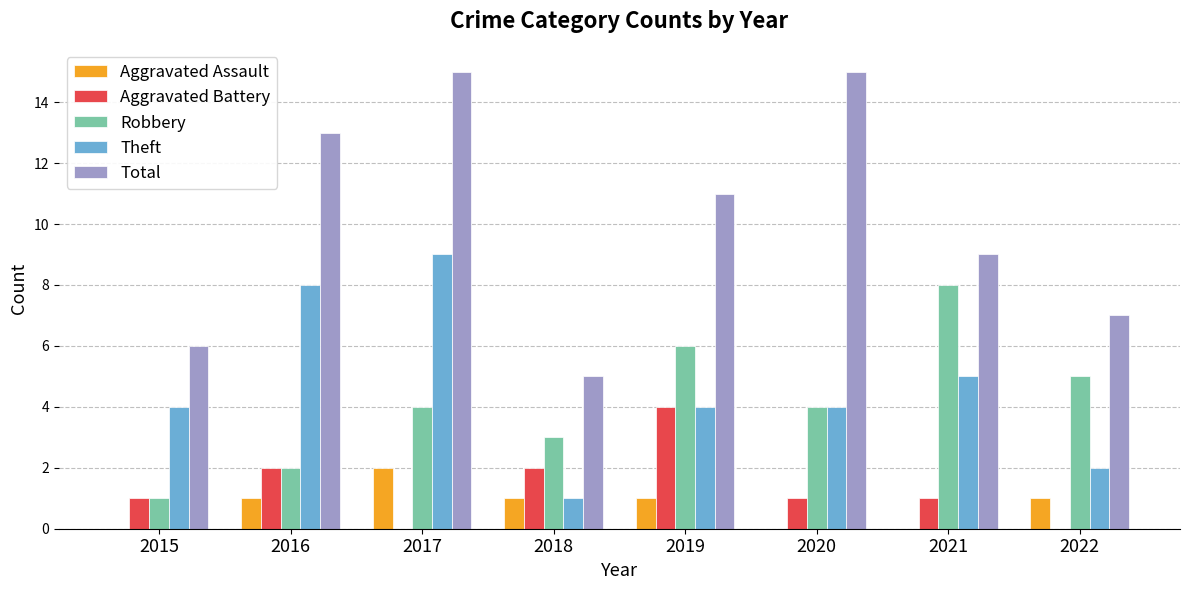

Count the number of categories in the chart.

8